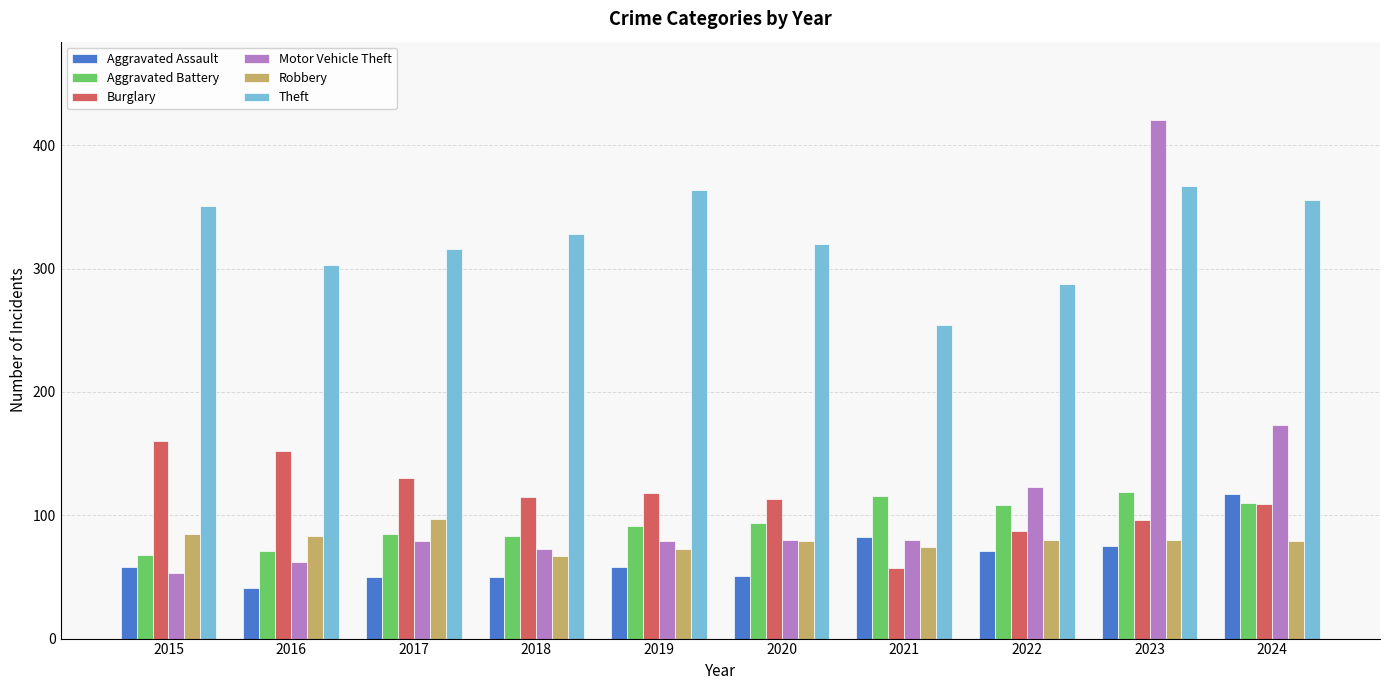

Which series changed the most between 2023 and 2024?

Motor Vehicle Theft